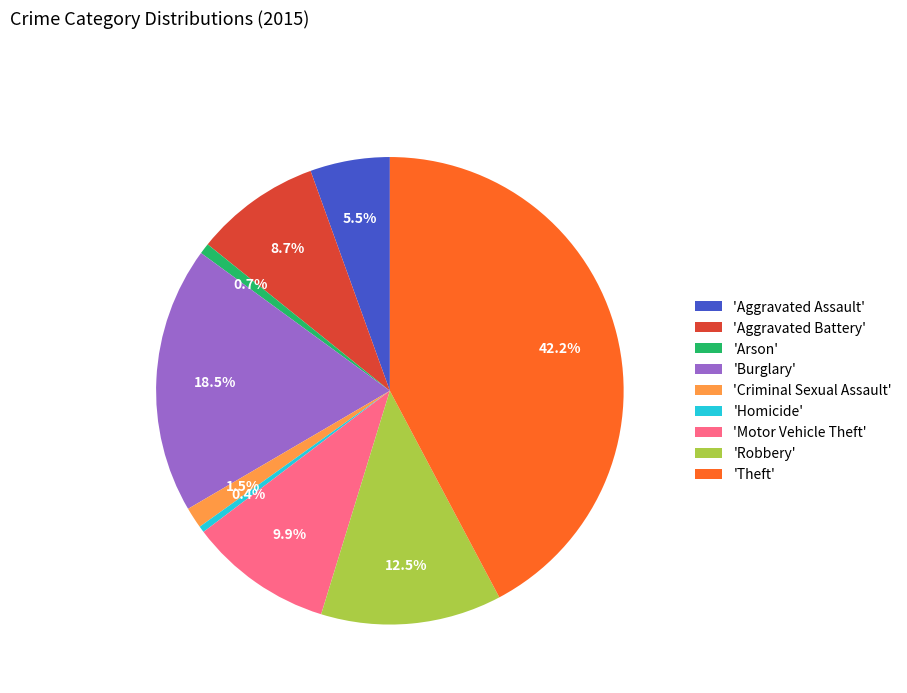

What percentage do 'Aggravated Assault' and 'Motor Vehicle Theft' together represent?

15.4%